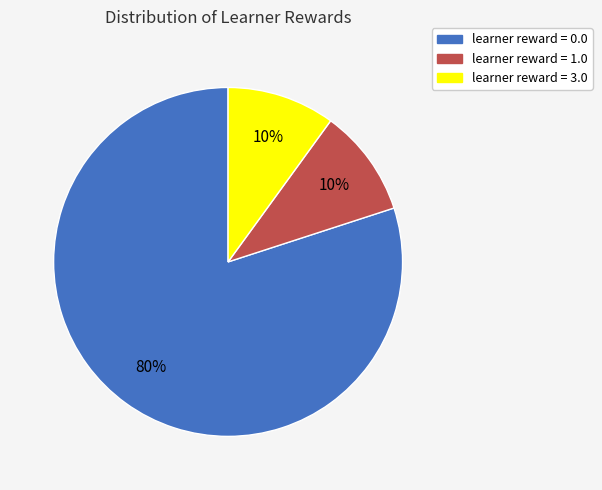

Is it true that learner reward = 1.0 is 20% of the pie?

False